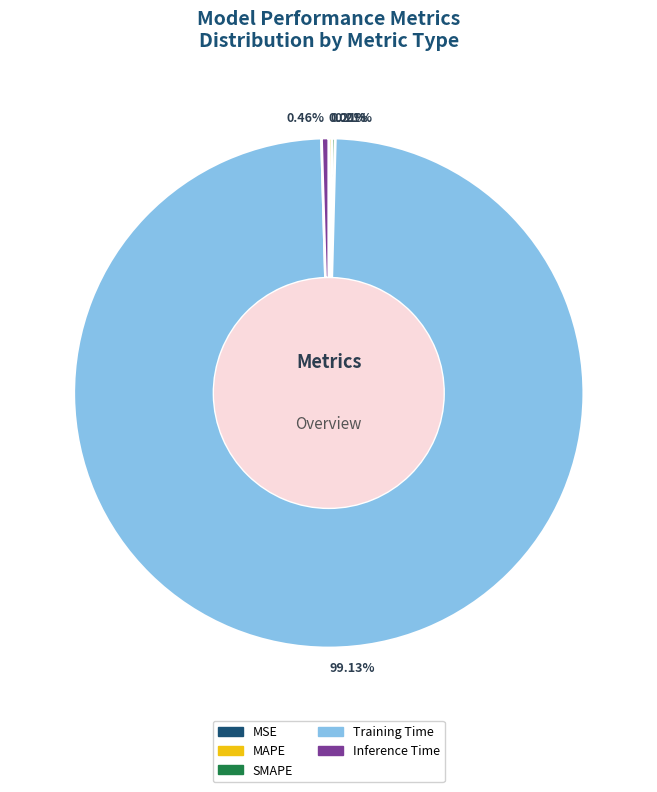

Does any single category account for the majority?

Yes